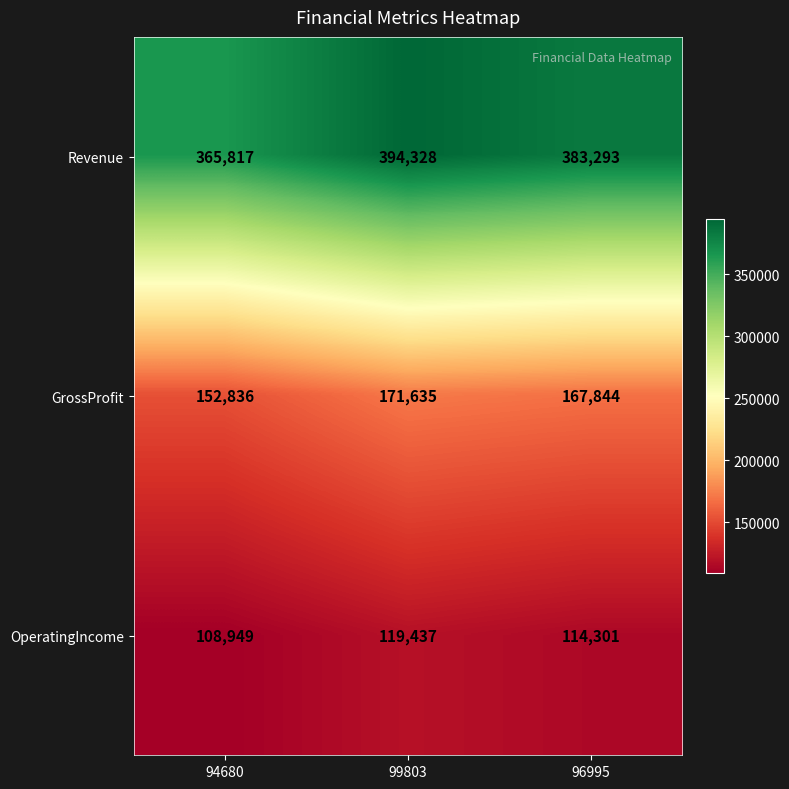

True or false: OperatingIncome has a value of 158034 at 96995.

False